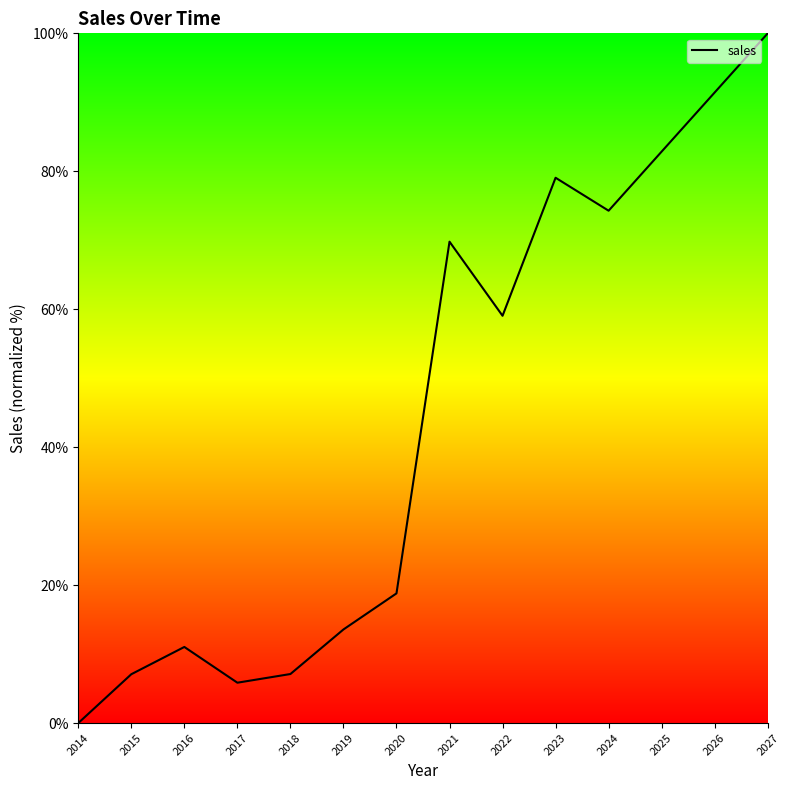

Where is the data nearest to the value 50?

2022